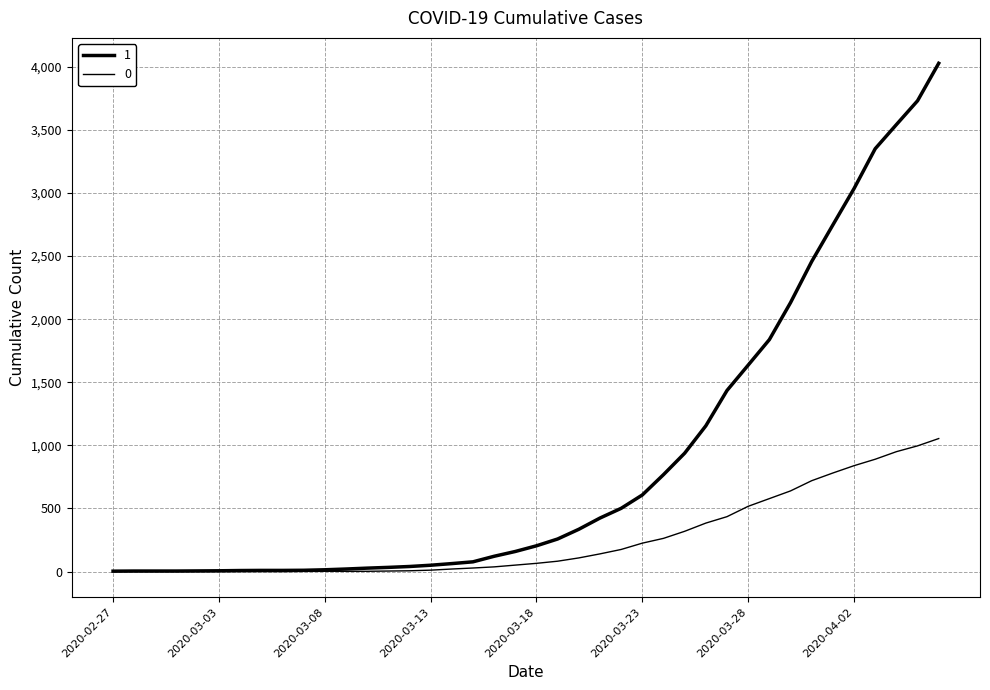

At which category is the sum across all series the highest?

2020-04-06